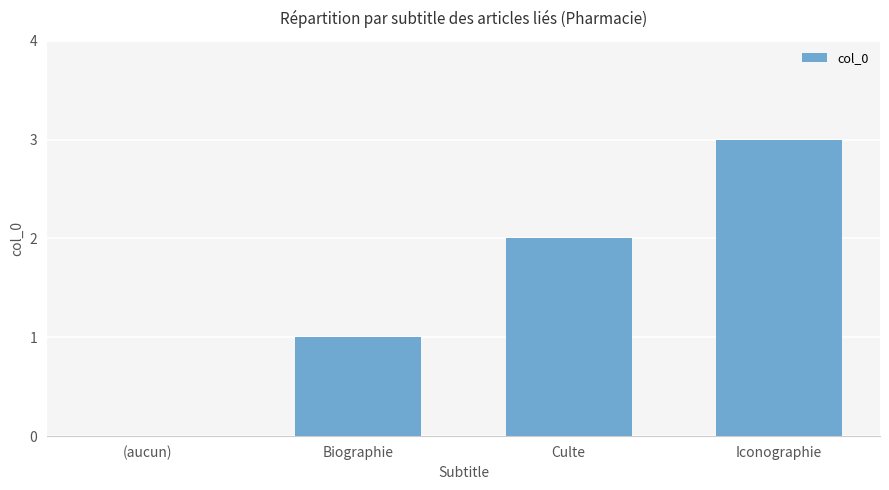

What is the greatest value displayed?

3